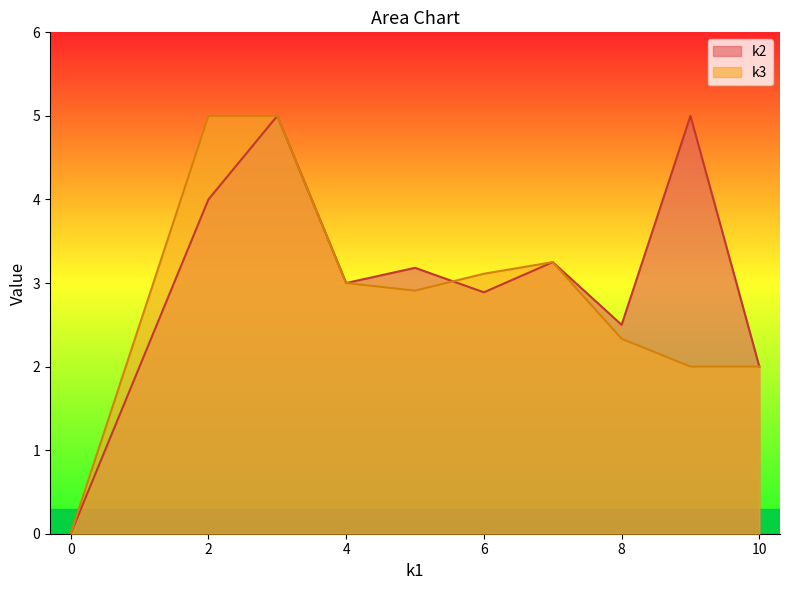

Rank the series by their maximum value, from highest to lowest.

k2, k3